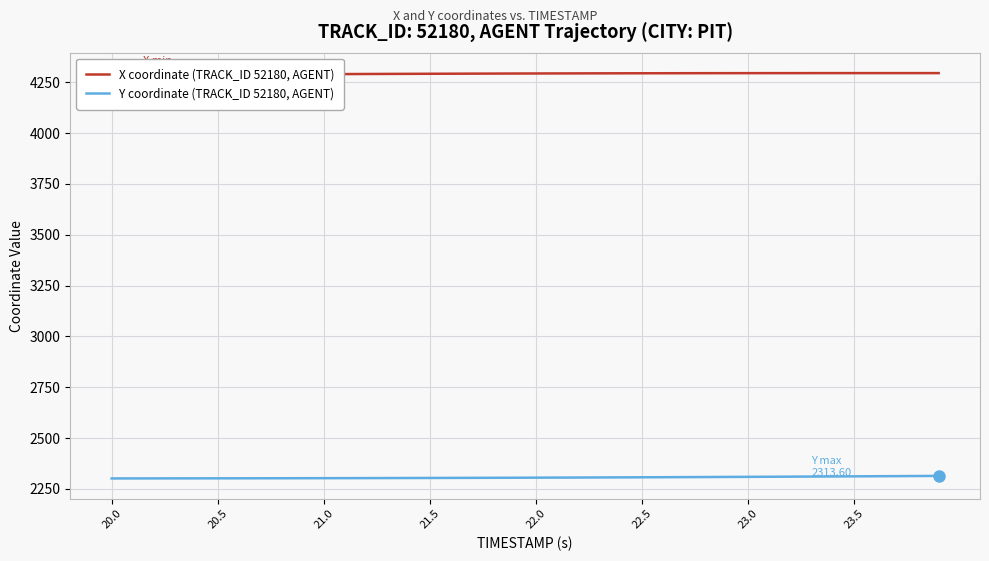

What is the value of the Y coordinate (TRACK_ID 52180, AGENT) point at the 17th from the left?

2303.8